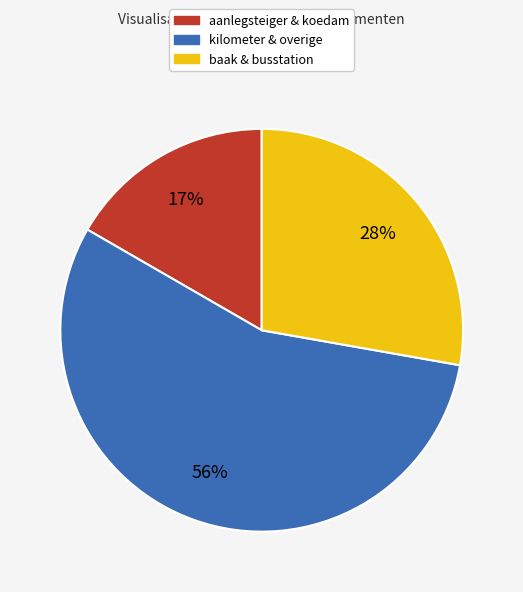

To the nearest percent, what is the difference between the largest and smallest slice percentages?

39%